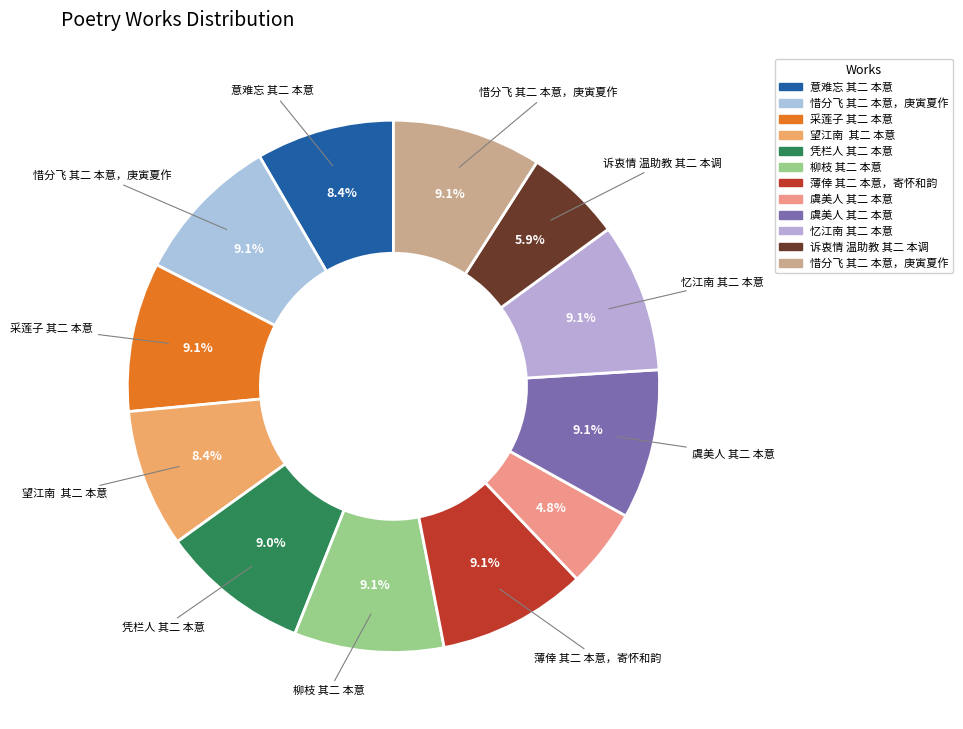

How many slices are in this pie chart?

12